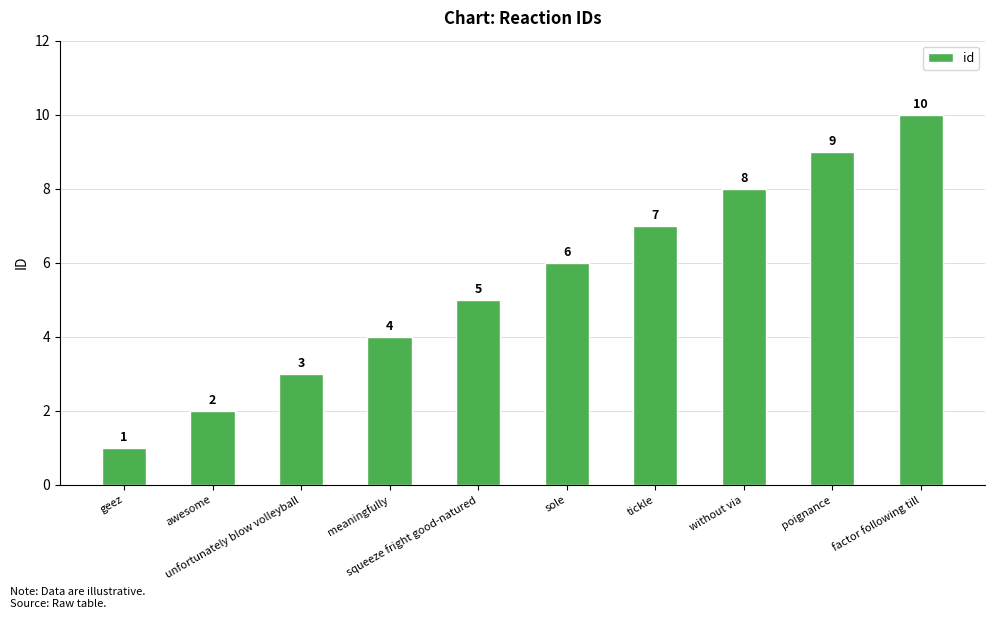

Reading left to right, transcribe all the data shown in this chart.

1	2	3	4	5	6	7	8	9	10